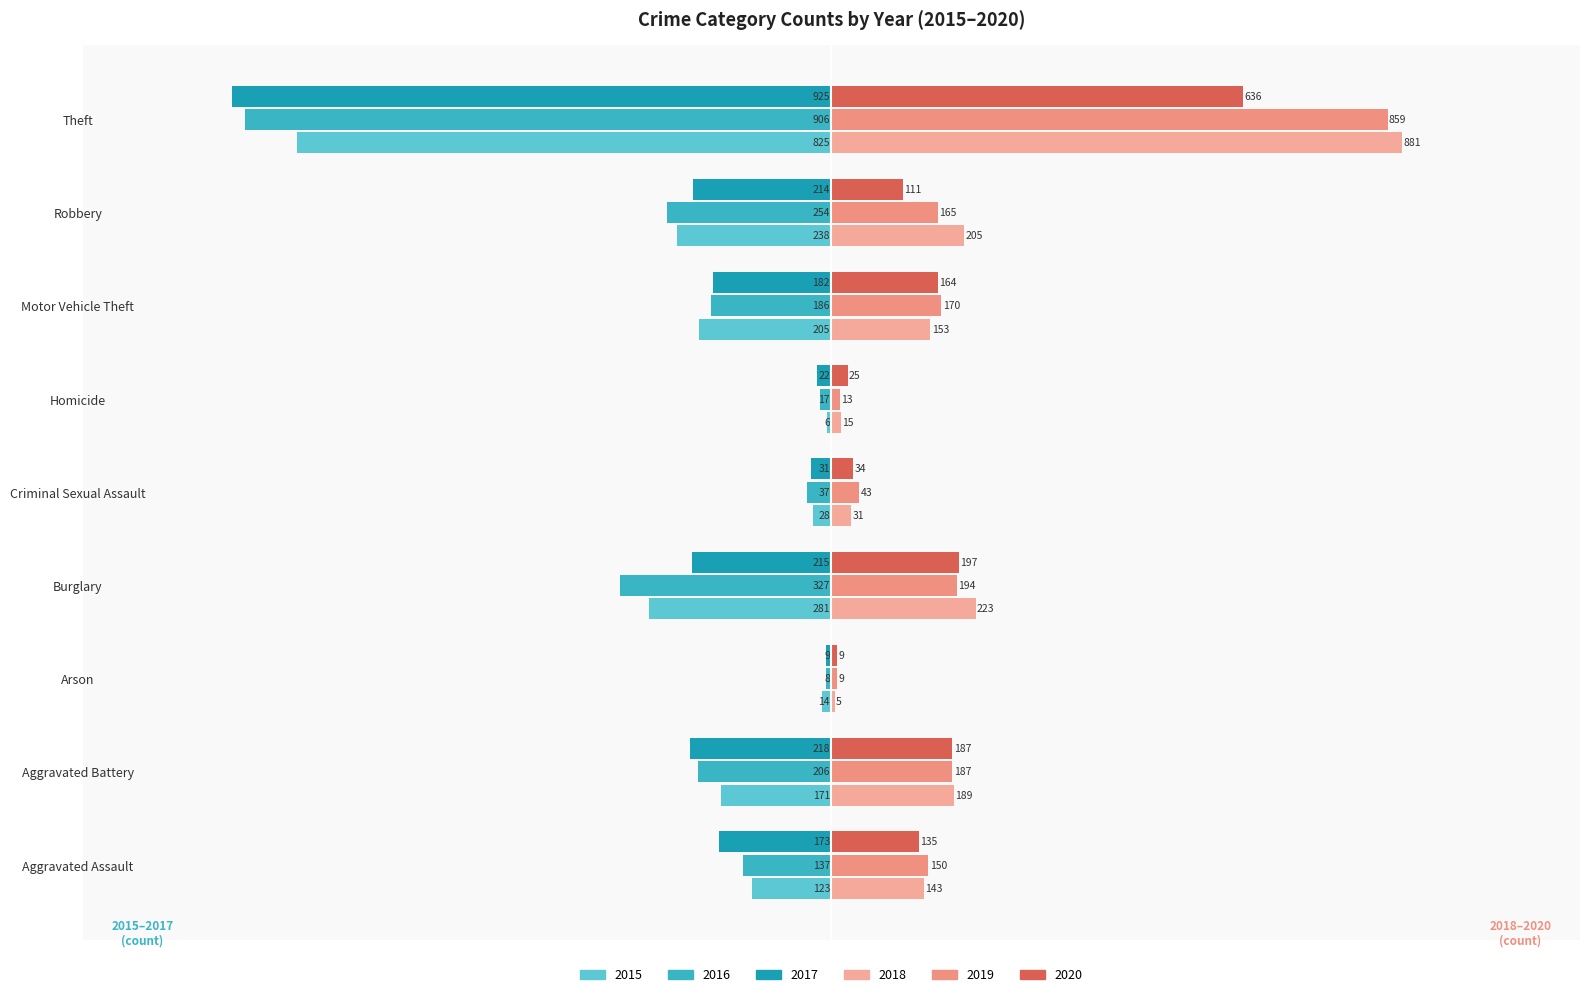

How many values in the 2017 series exceed -182?

4